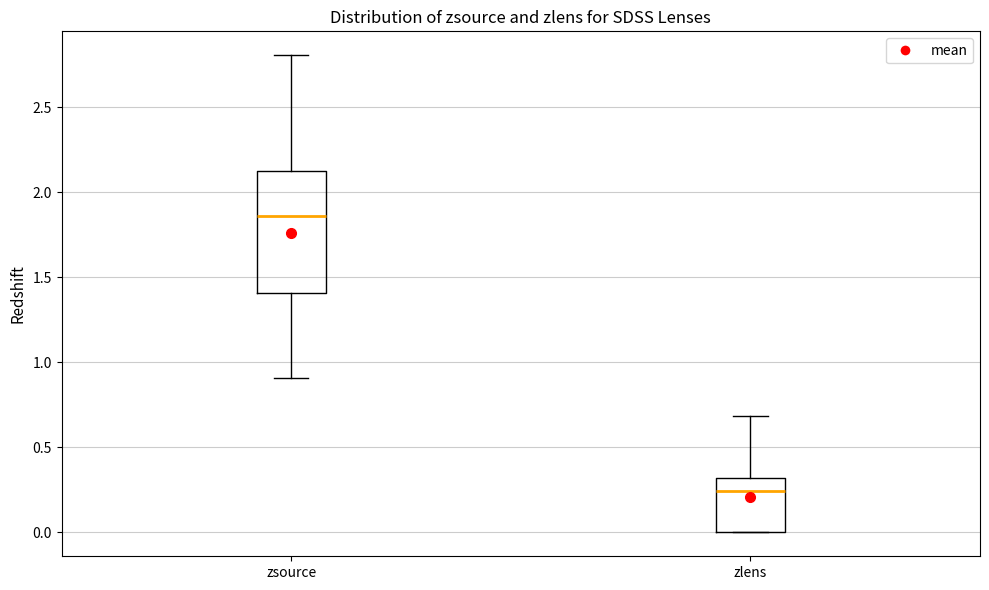

Where is the lower edge of the box for zlens on the y-axis? The values are not printed on the chart, so give them approximately, as read against the axis.

0.00